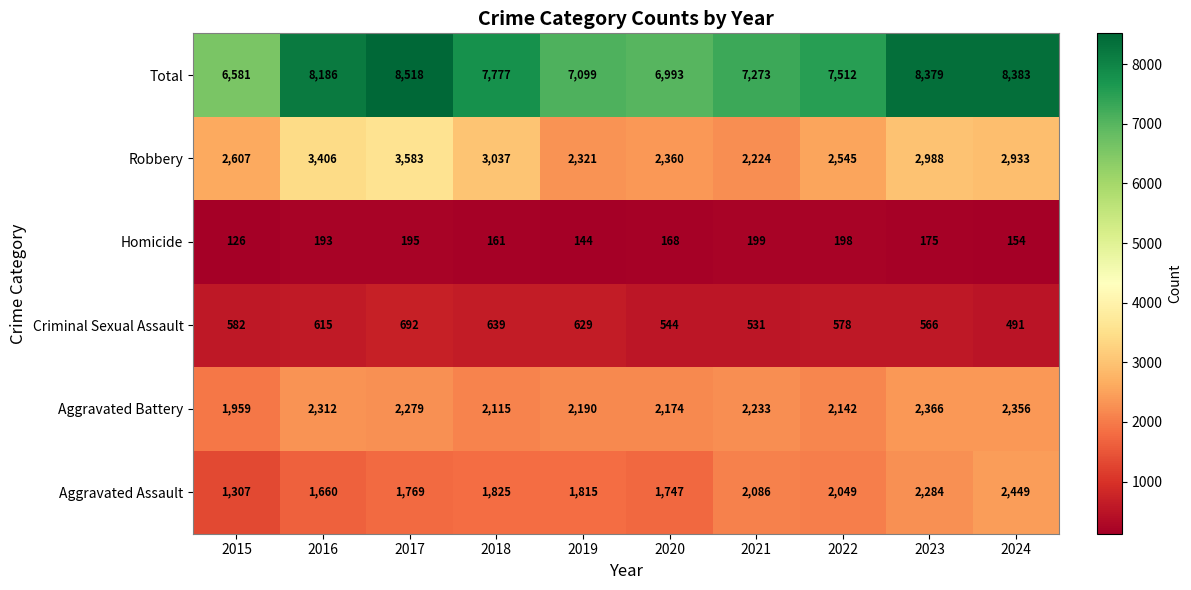

What is the approximate value of Aggravated Assault at 2023?

2284